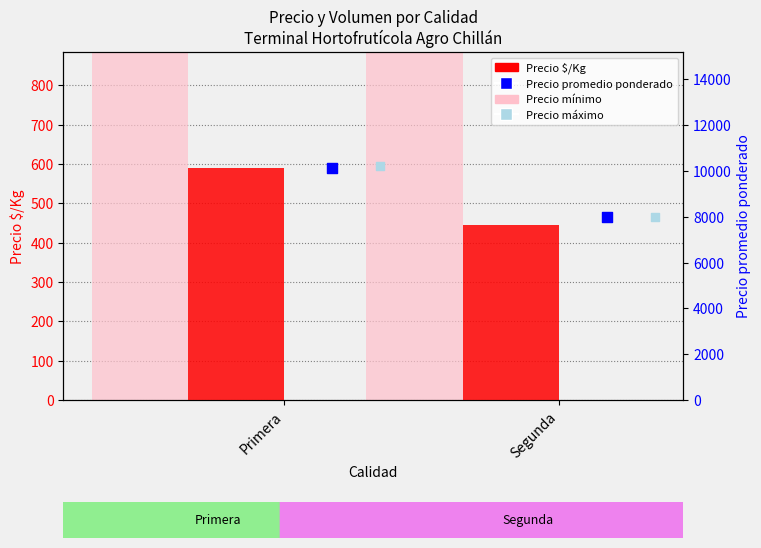

What are all the series names shown in the legend?

Precio $/Kg, Precio mínimo, Precio promedio ponderado, Precio máximo